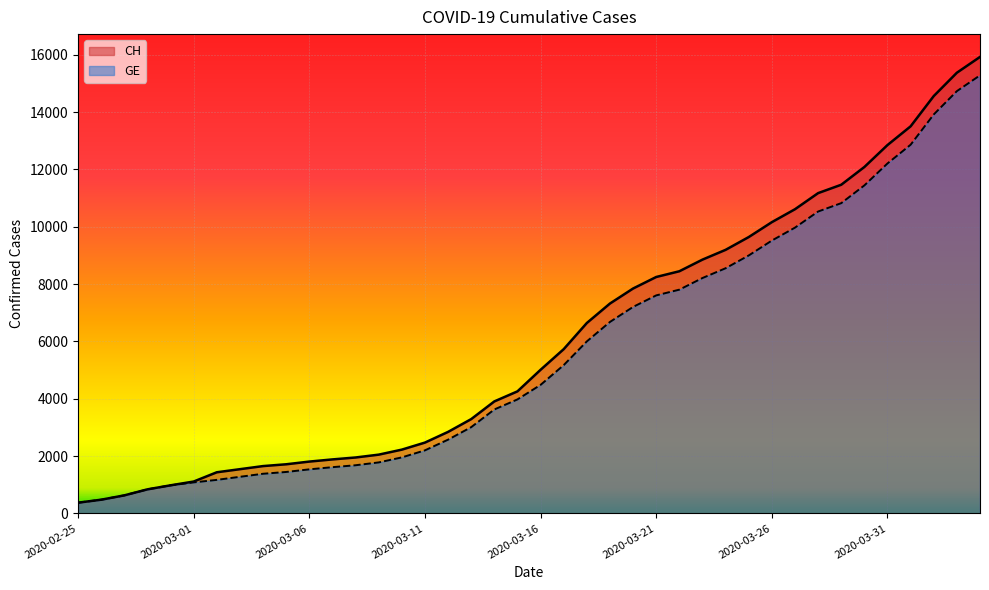

At how many categories does at least one series exceed 13561?

3